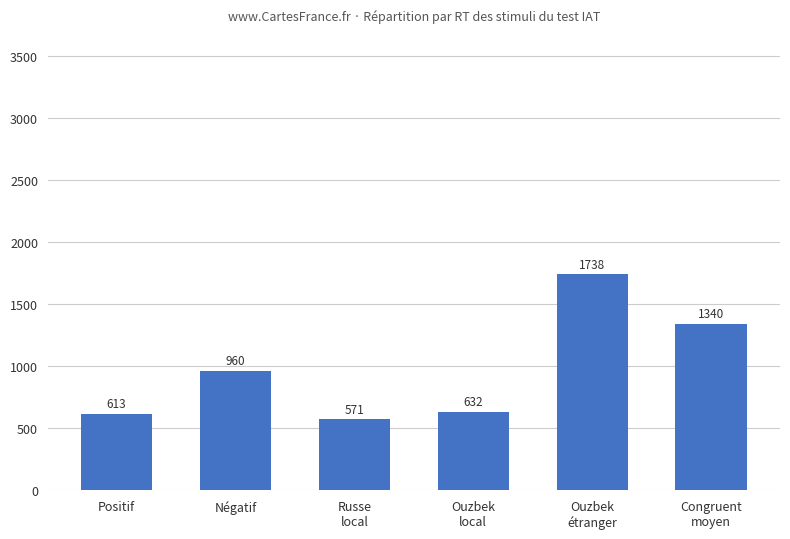

What is the difference between the second highest and minimum values?

769